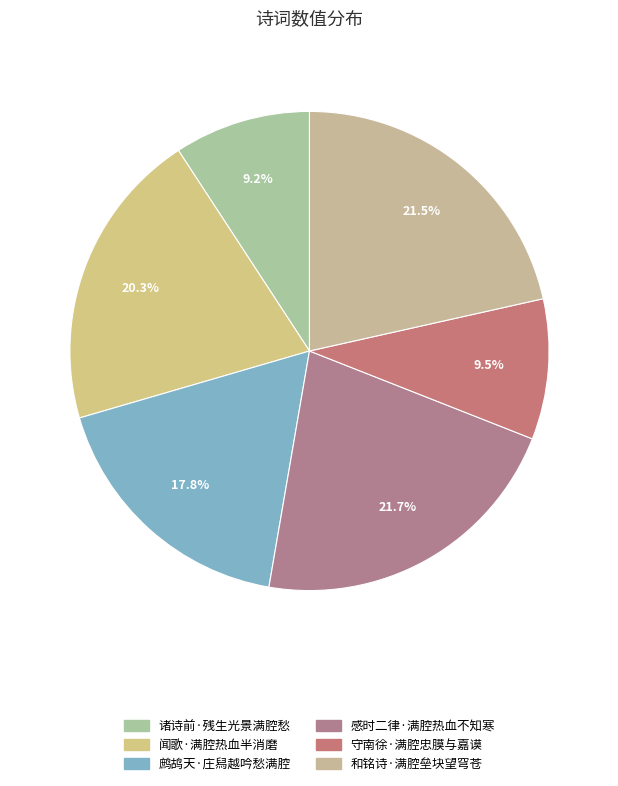

Is 鹧鸪天·庄舄越吟愁满腔 the majority of the pie?

No